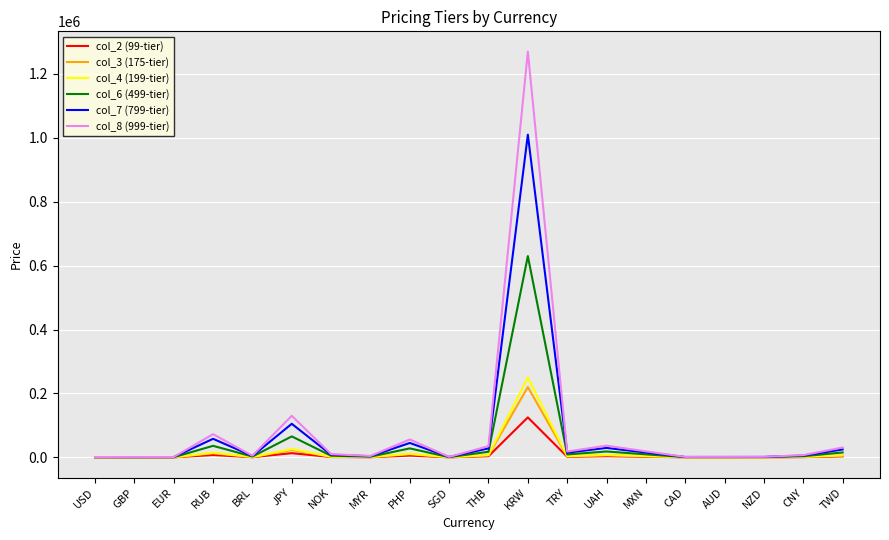

Is it true that col_6 (499-tier) equals 28000 at PHP?

True